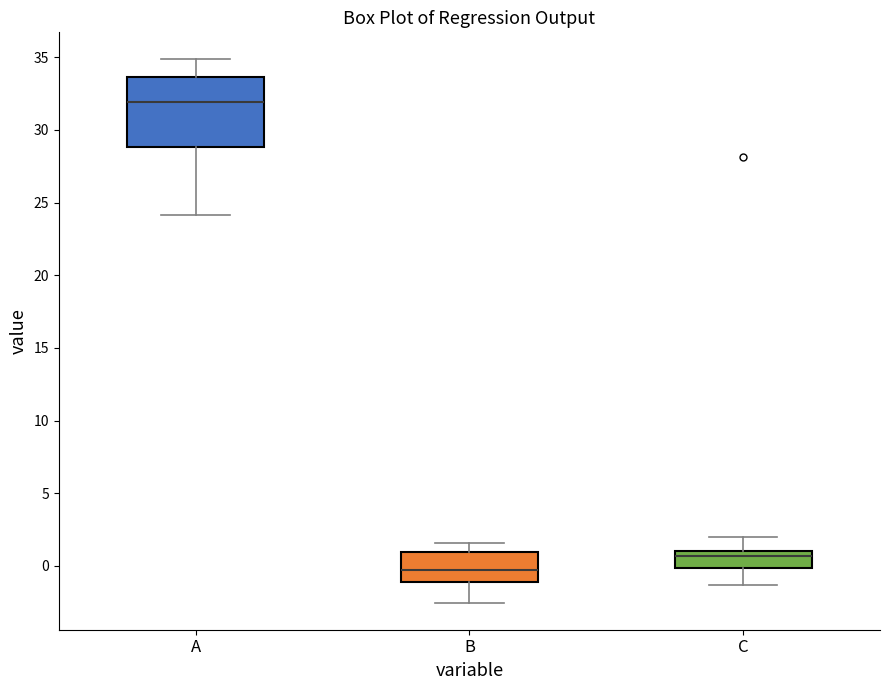

Reading left to right, transcribe this box plot: for each box, give where its median line is, the range the box spans, and where its two whiskers end, as read against the y-axis. The values are not printed on the chart, so give them approximately, as read against the axis.

A: median 32.0, box 29.0 to 33.5, whiskers 24.0 to 35.0
B: median -0.5, box -1.0 to 1.0, whiskers -2.5 to 1.5
C: median 0.5, box 0.0 to 1.0, whiskers -1.5 to 2.0